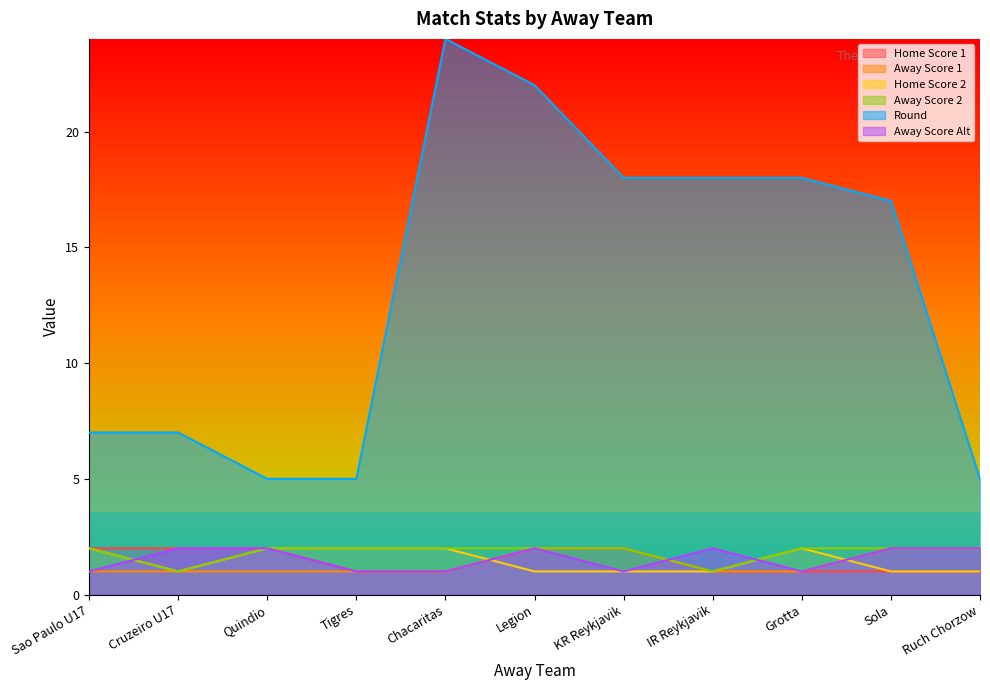

Where is Round nearest to the value 14?

Sola